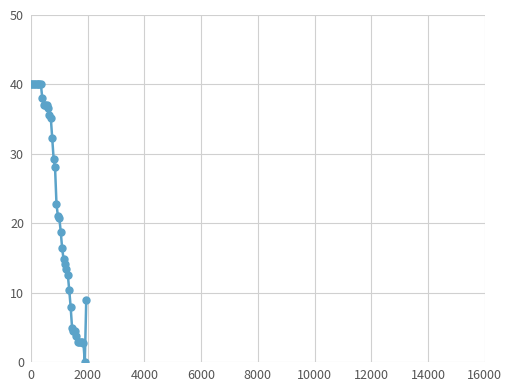

What is the sum of all values?

879.9